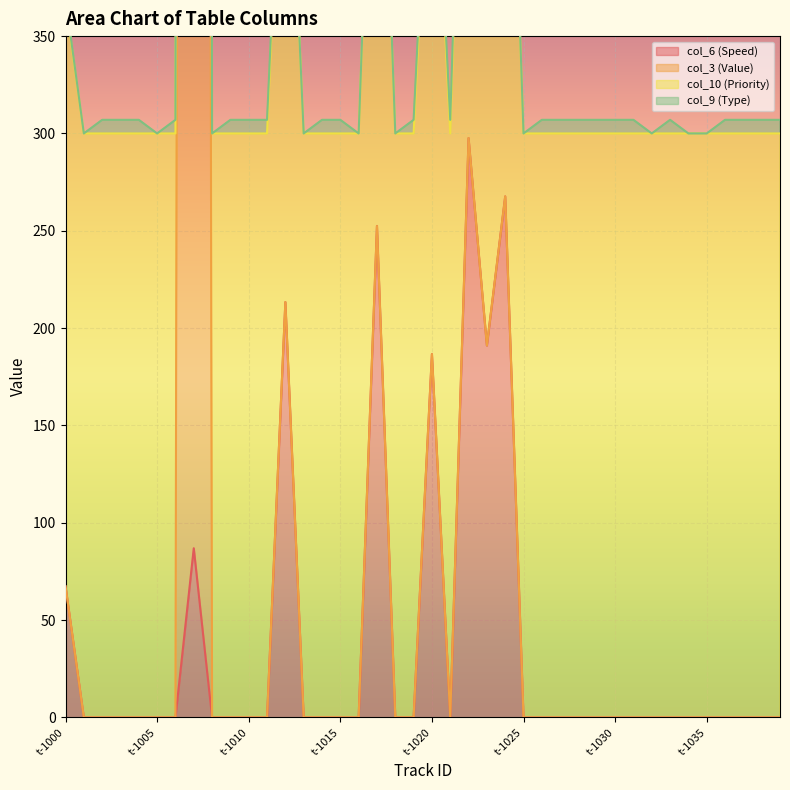

How many positive values does the col_6 (Speed) series have?

8